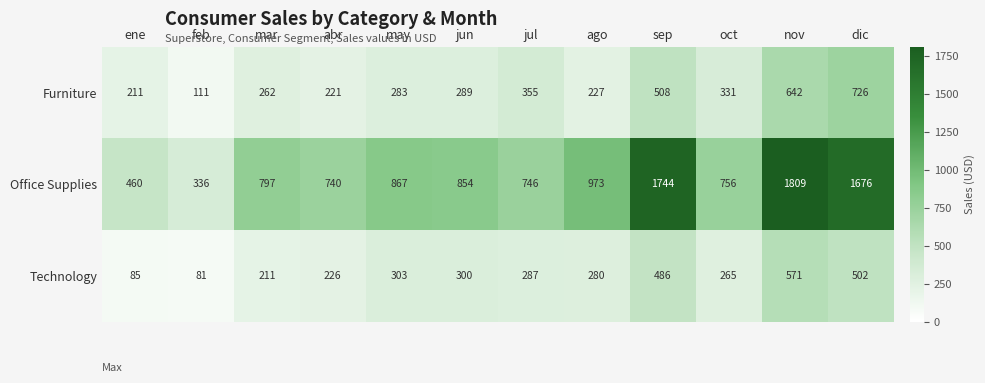

List the series in order of their peak value, highest first.

Office Supplies, Furniture, Technology